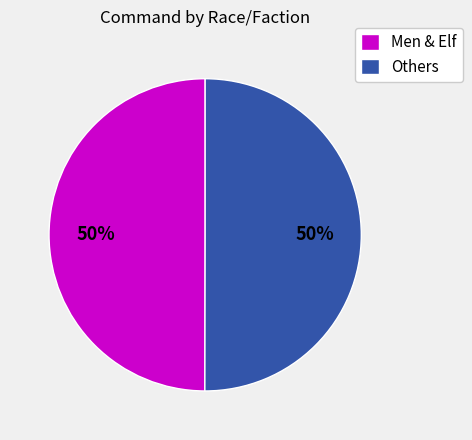

To the nearest percent, what is the average slice percentage?

50%